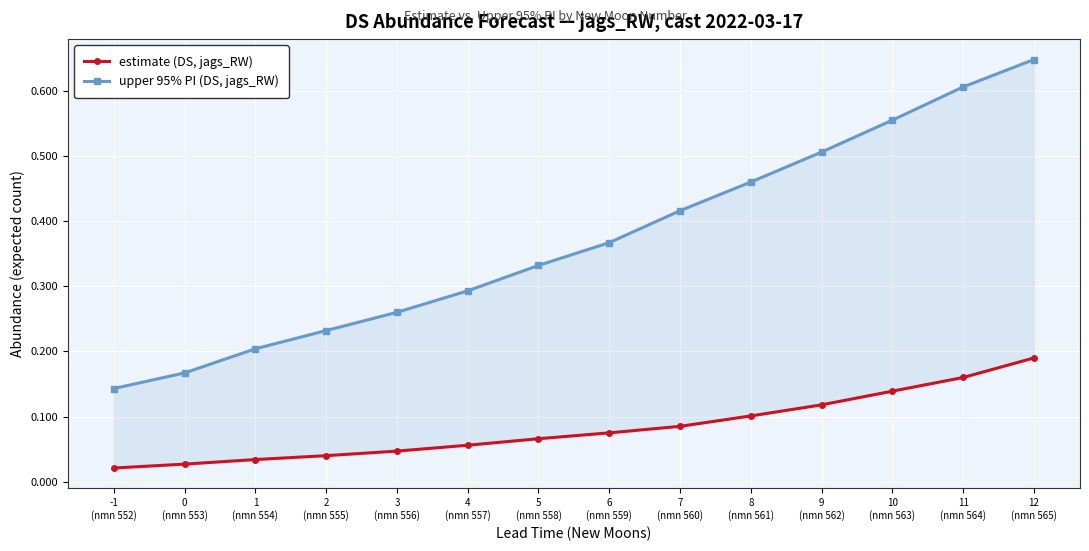

What is the spread (max minus min) of values at 4
(nmn 557)?

0.2